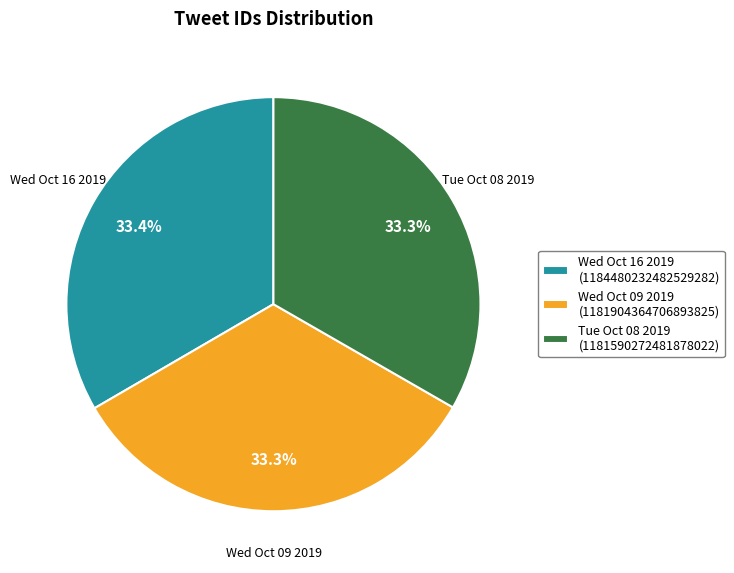

What is the total percentage of Wed Oct 16 2019 and Tue Oct 08 2019?

66.7%